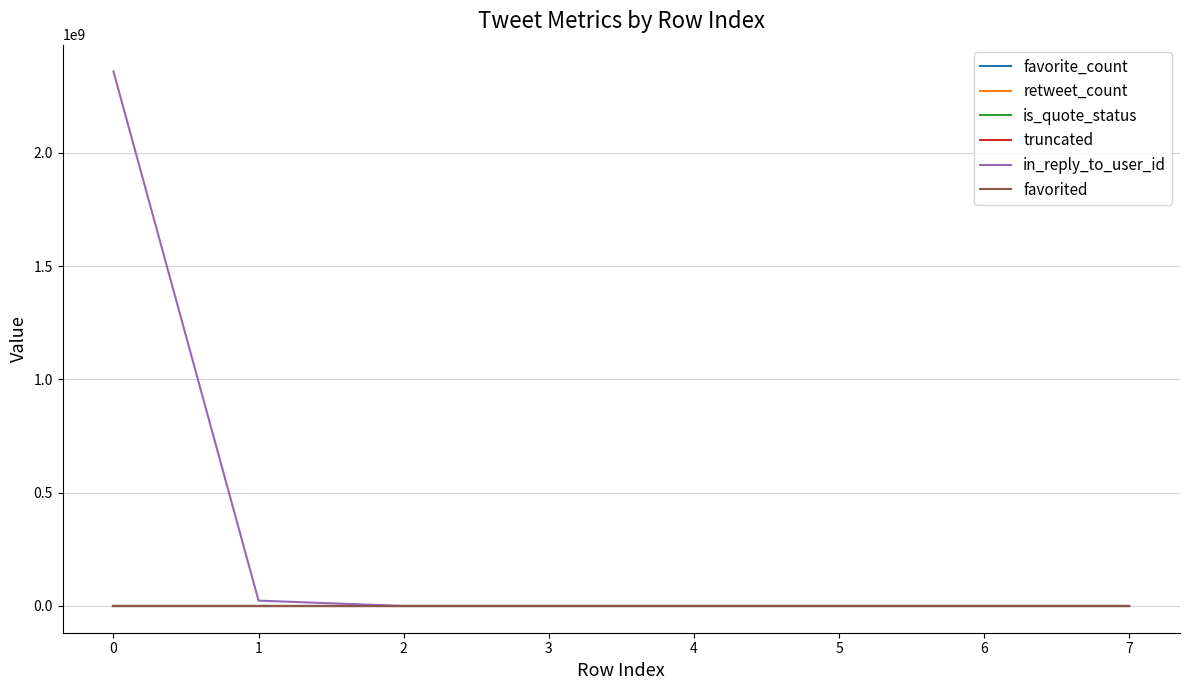

Is this an area chart (filled region under the line)?

No